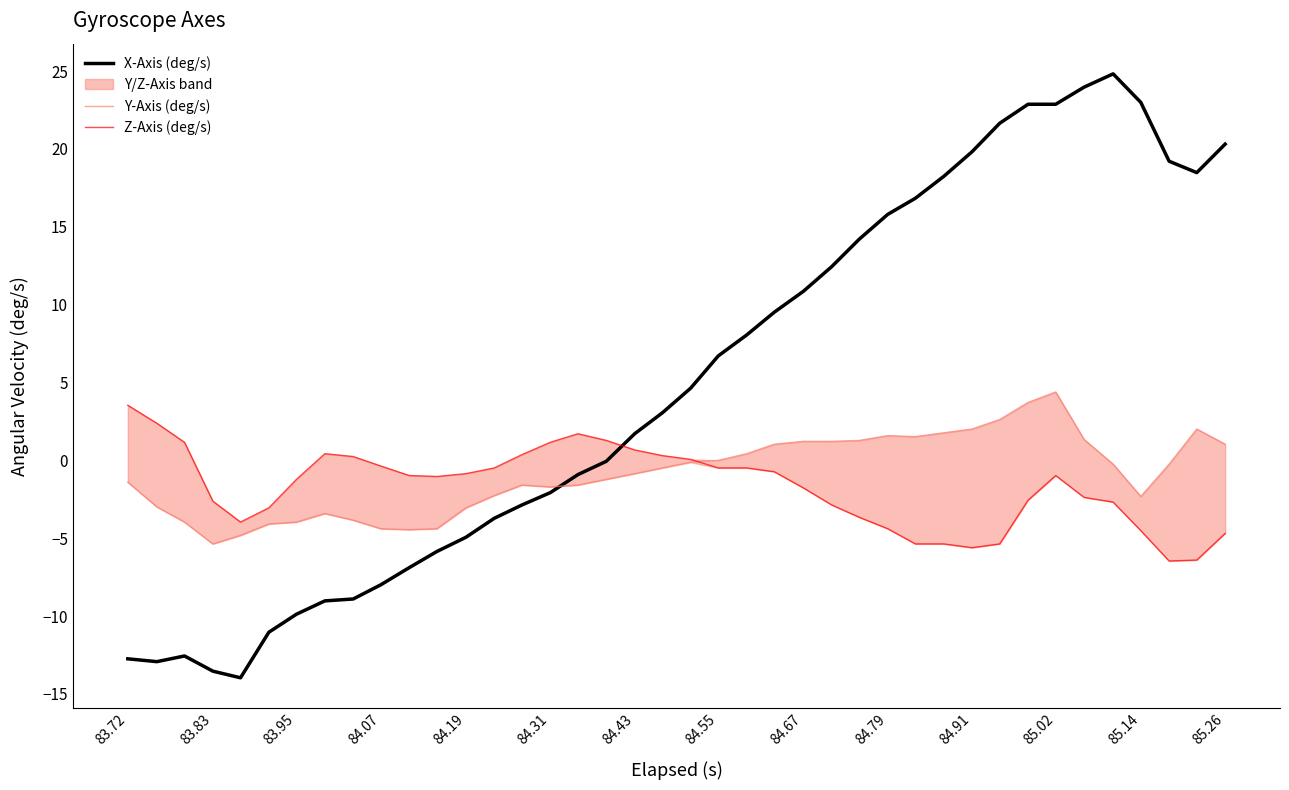

Is this an area chart (filled region under the line)?

No